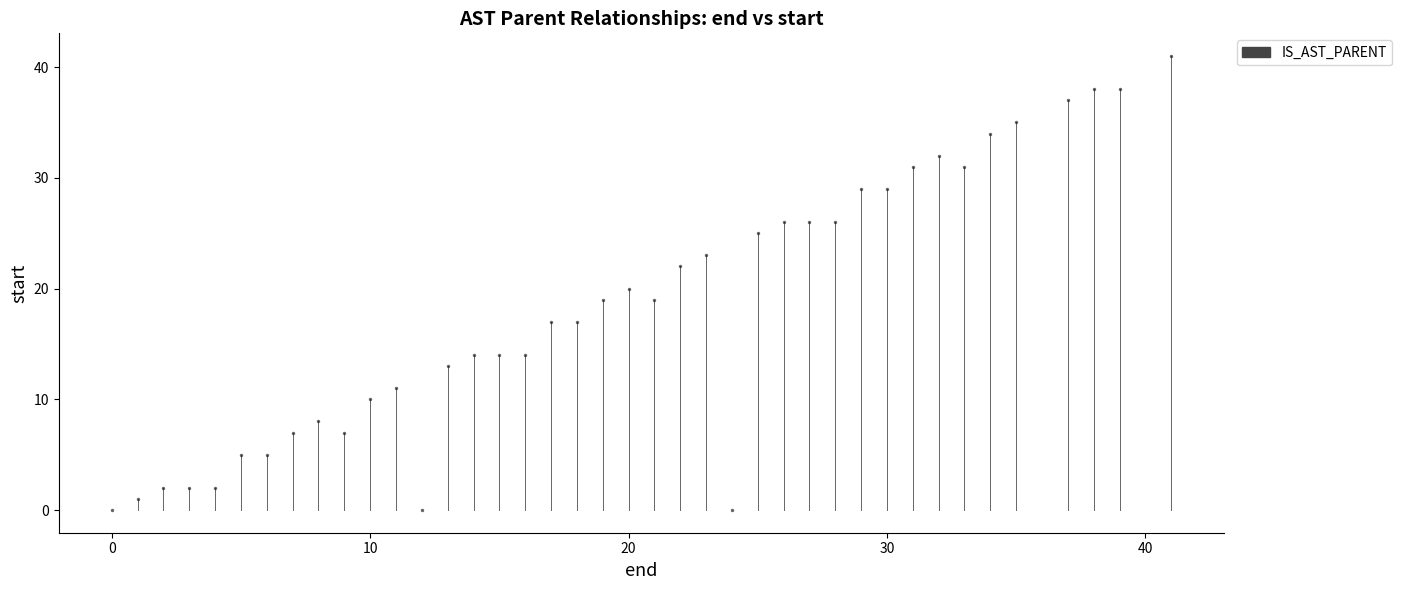

What is the range of Y values (max minus min)?

41